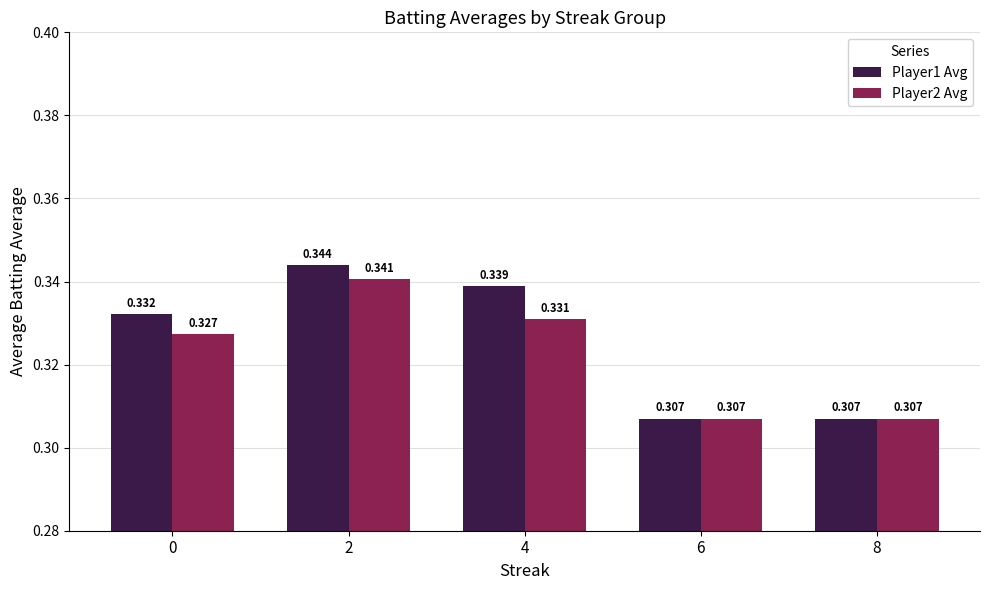

Which series has the largest range (max minus min)?

Player1 Avg